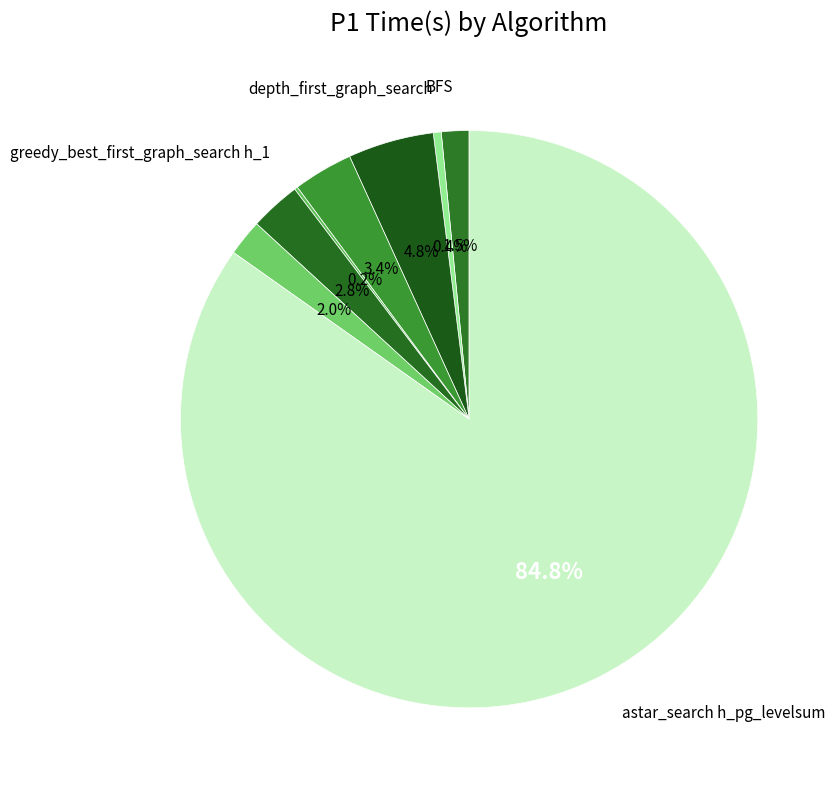

Which slice represents more than half of the pie?

astar_search h_pg_levelsum